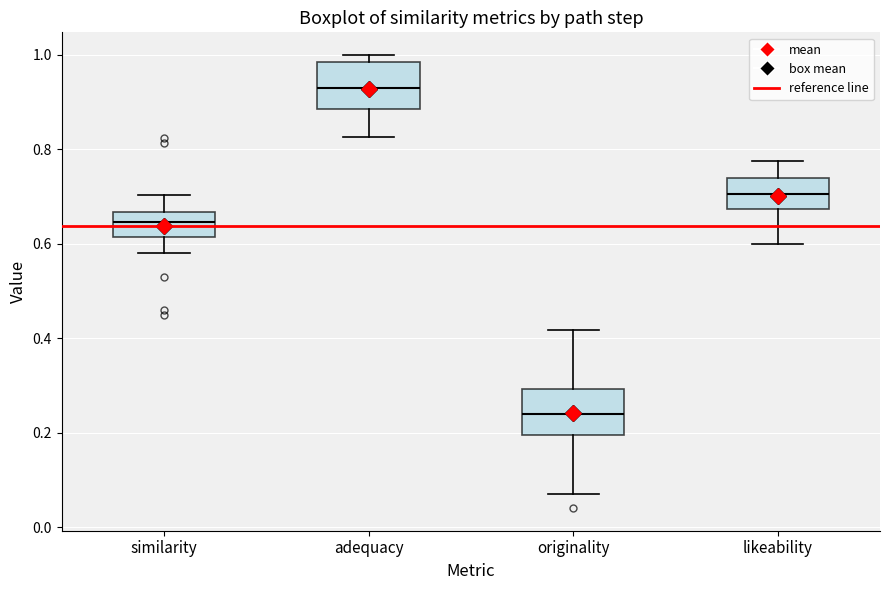

Reading left to right, transcribe this box plot: for each box, give where its median line is, the range the box spans, and where its two whiskers end, as read against the y-axis. The values are not printed on the chart, so give them approximately, as read against the axis.

similarity: median 0.64, box 0.62 to 0.66, whiskers 0.58 to 0.70
adequacy: median 0.92, box 0.88 to 0.98, whiskers 0.82 to 1.00
originality: median 0.24, box 0.20 to 0.30, whiskers 0.08 to 0.42
likeability: median 0.70, box 0.68 to 0.74, whiskers 0.60 to 0.78